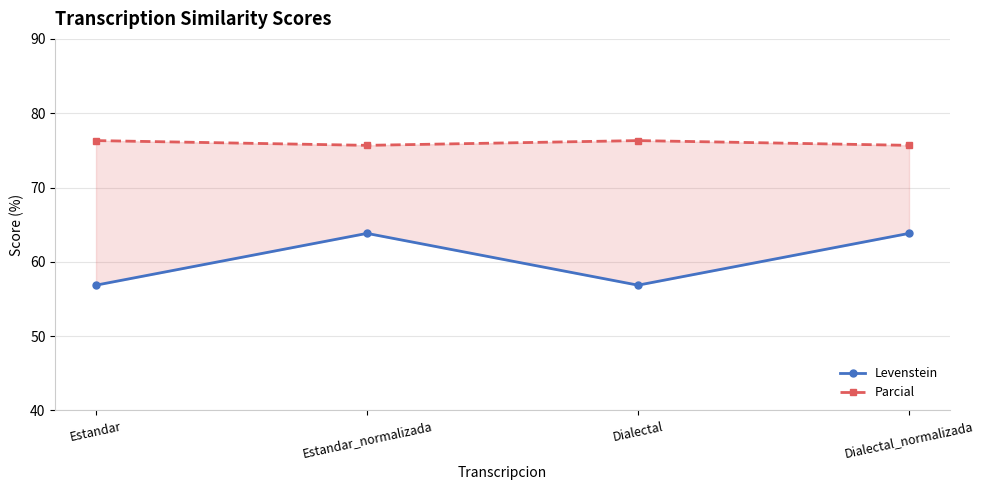

True or false: Parcial has a value of 107.8 at Dialectal_normalizada.

False